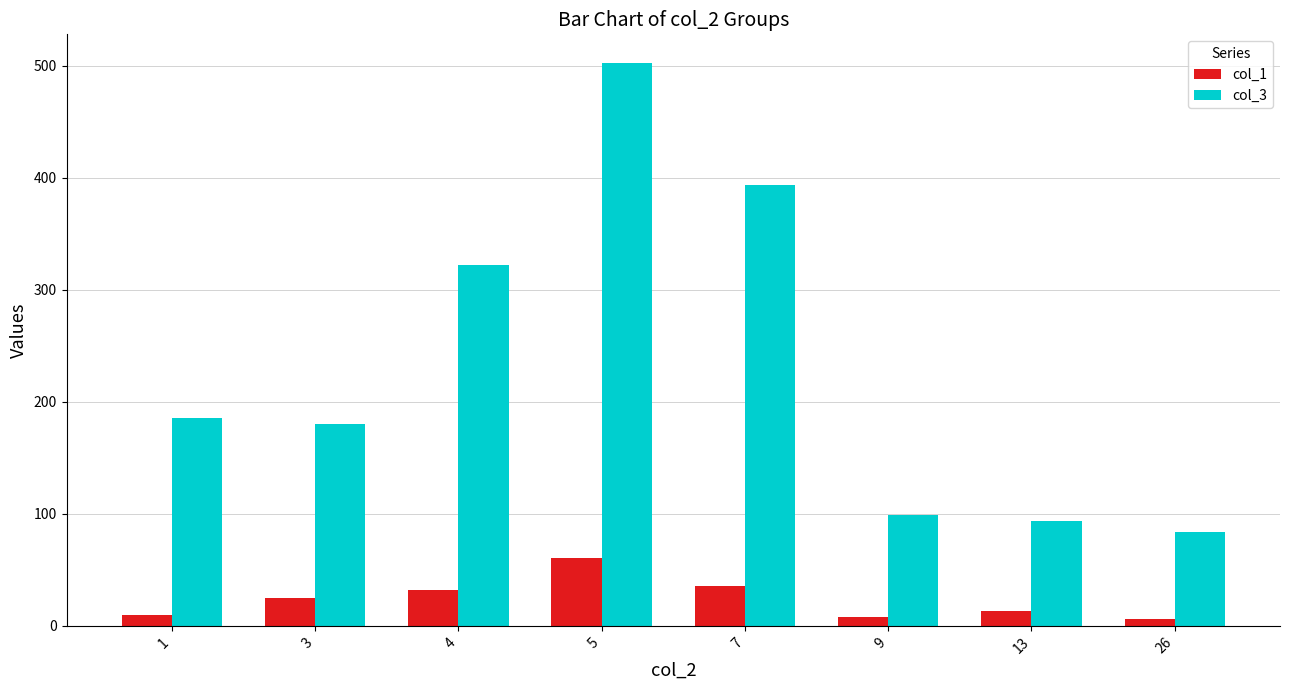

List the series in order of their overall mean, highest first.

col_3, col_1